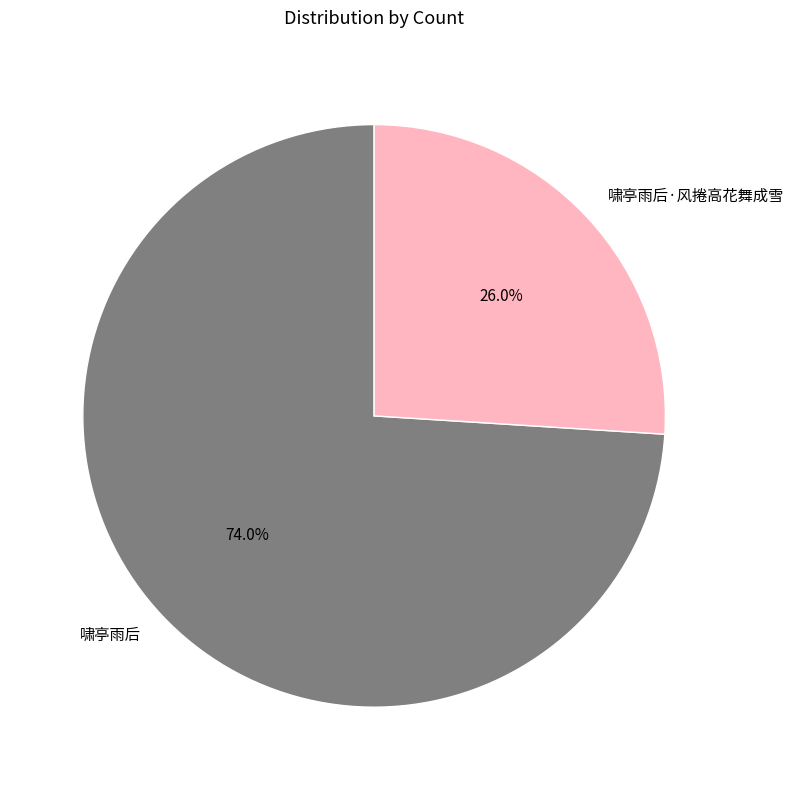

The 啸亭雨后·风捲高花舞成雪 slice represents 26% of the pie. True or false?

True